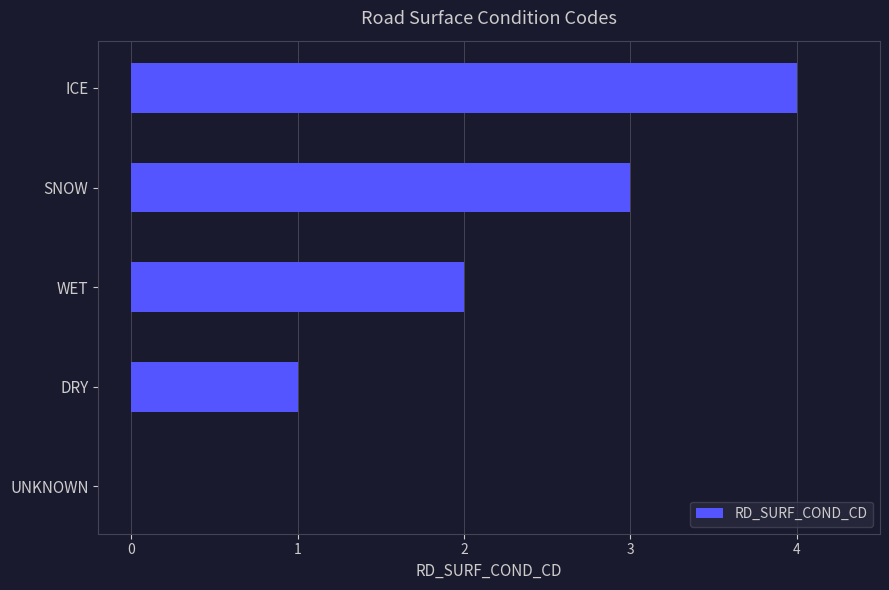

Are the bars horizontal?

Yes